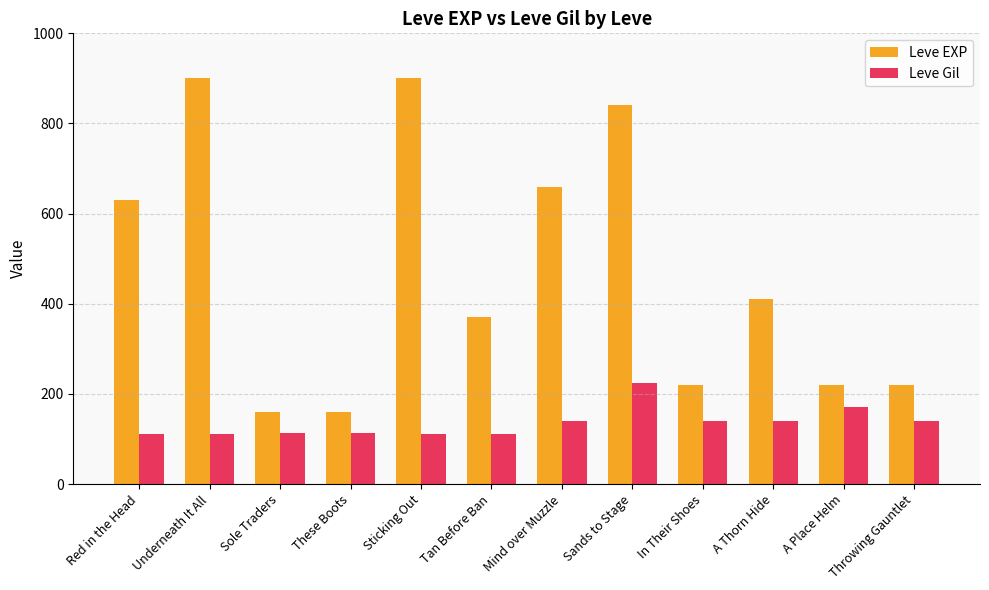

List the series in order of their peak value, highest first.

Leve EXP, Leve Gil